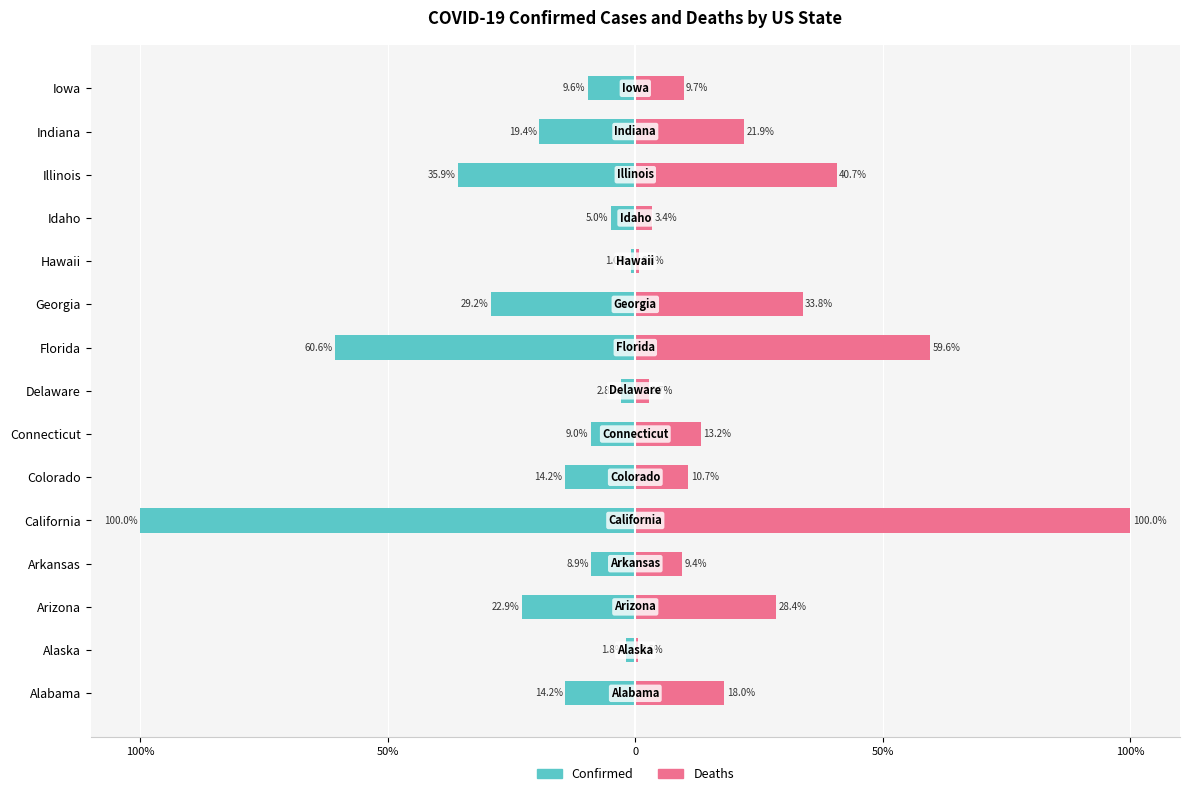

Does the chart contain any negative values?

Yes